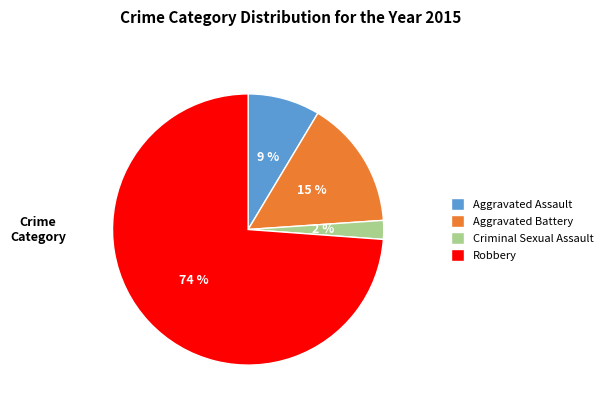

Combined, do Aggravated Battery and Criminal Sexual Assault account for over 50%?

No